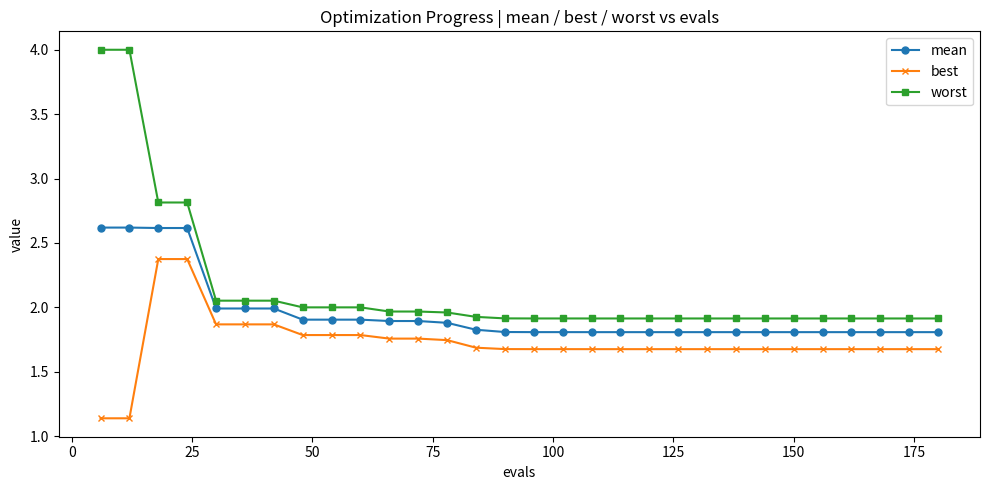

Which series has the largest total across all categories?

worst